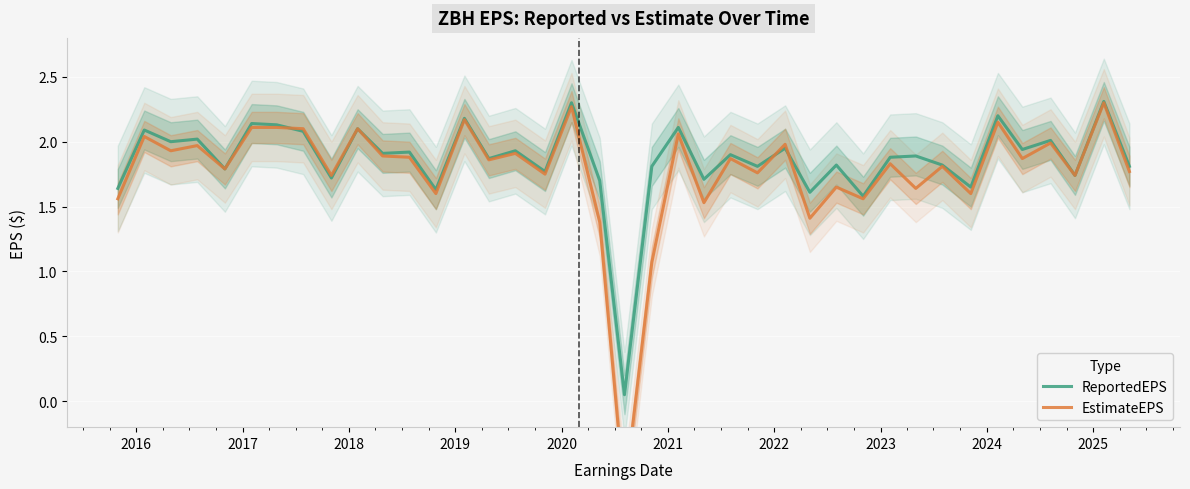

Rank the series by their average value, from lowest to highest.

EstimateEPS, ReportedEPS